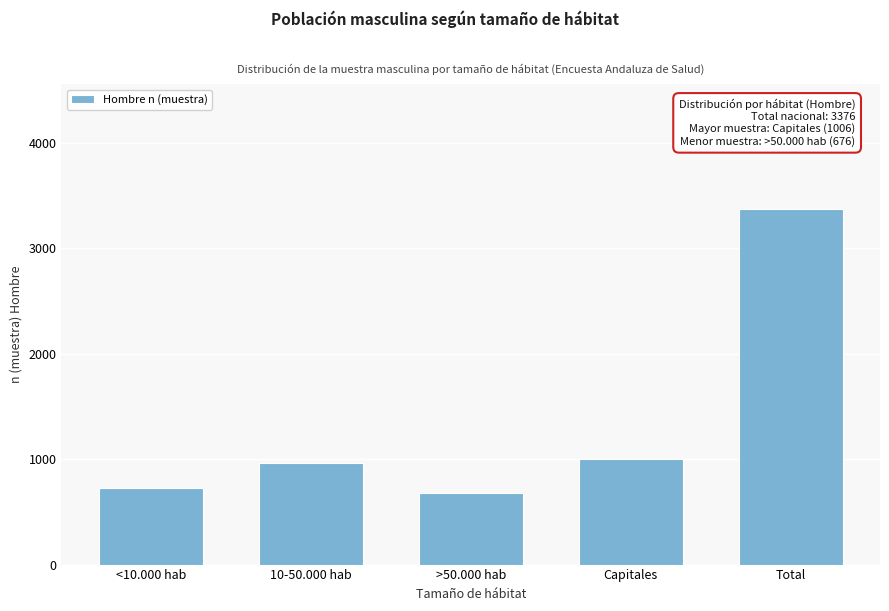

Reading right to left, extract all data points from this chart.

Total=3376	Capitales=1006	>50.000 hab=676	10-50.000 hab=964	<10.000 hab=730